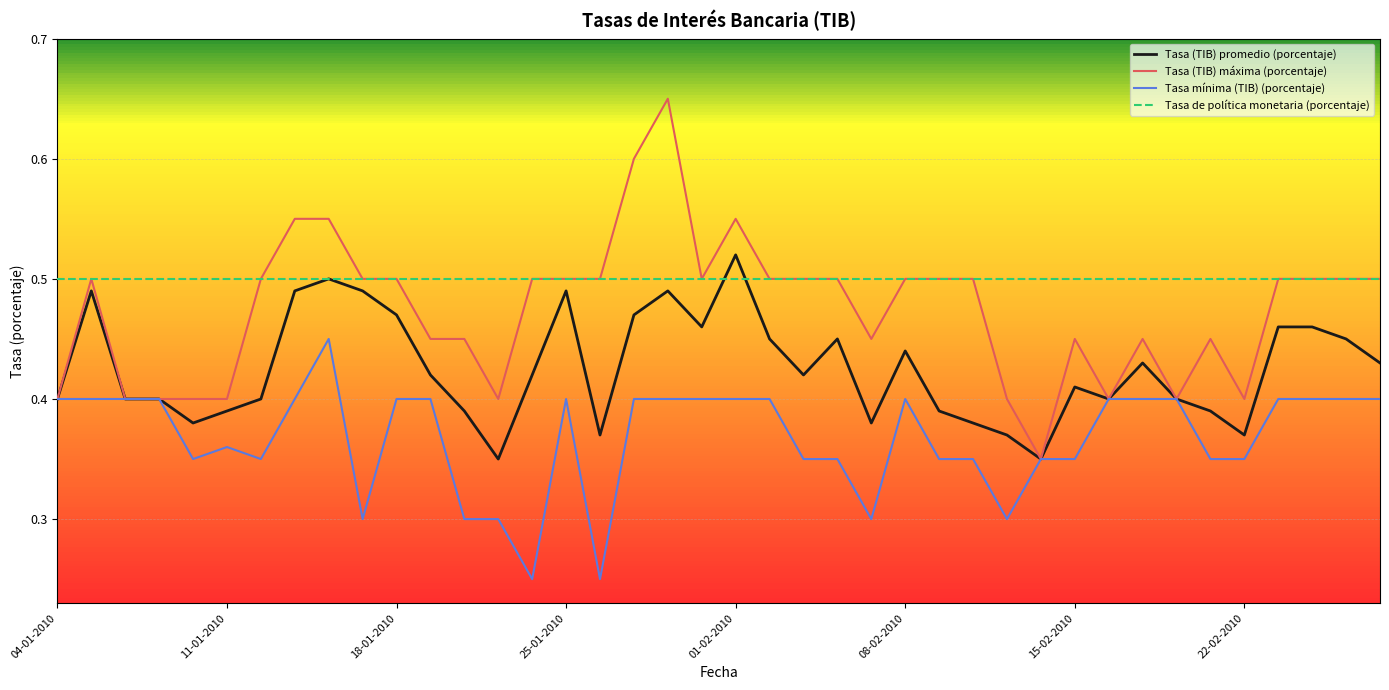

True or false: Tasa mínima (TIB) (porcentaje) and Tasa de política monetaria (porcentaje) intersect in this chart.

False